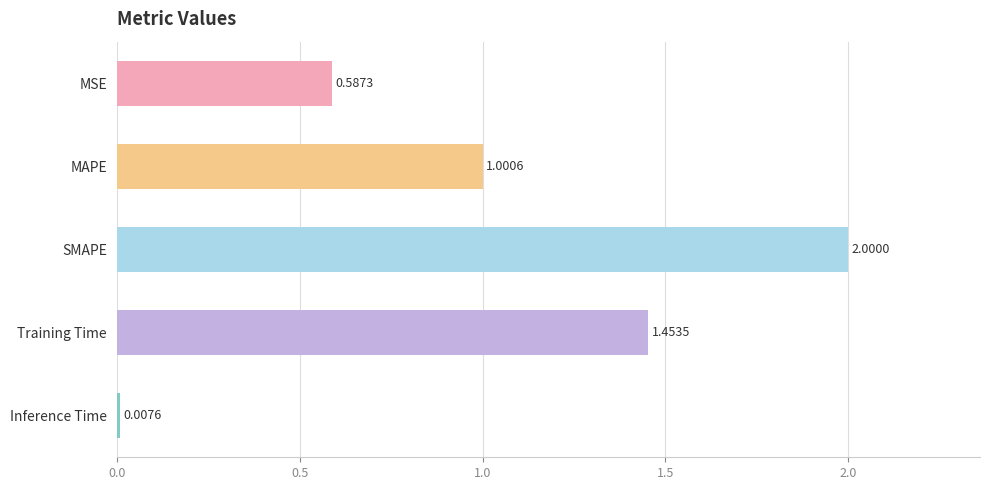

What is the sum of all values?

5.0